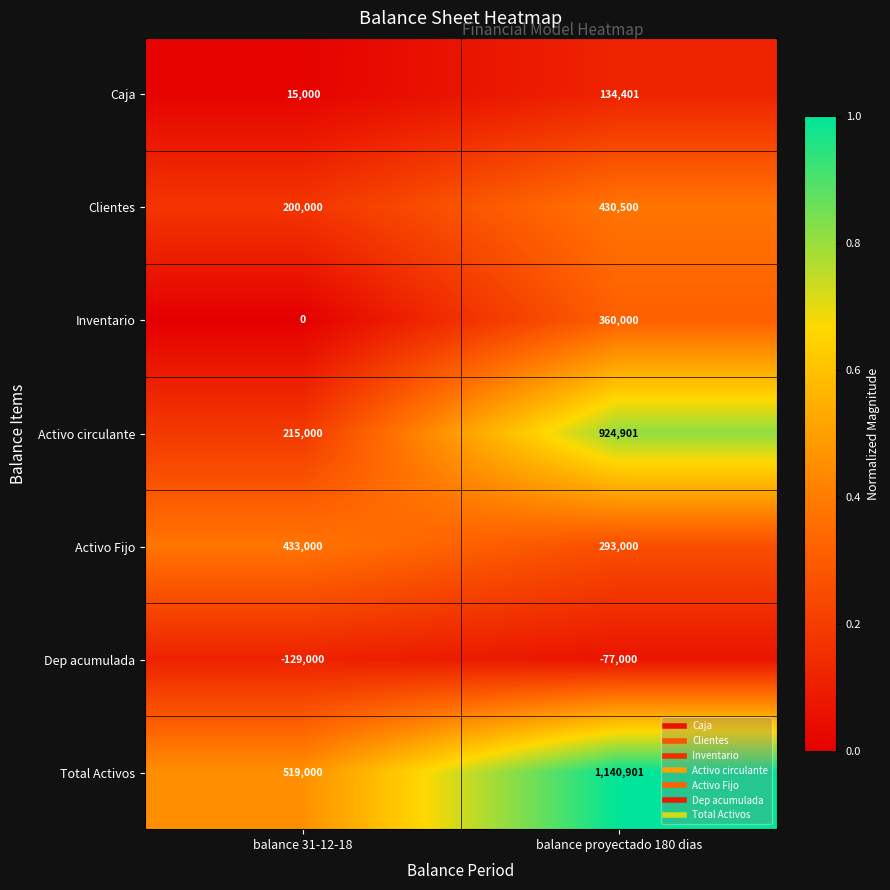

Which series has the widest spread of values?

Activo circulante